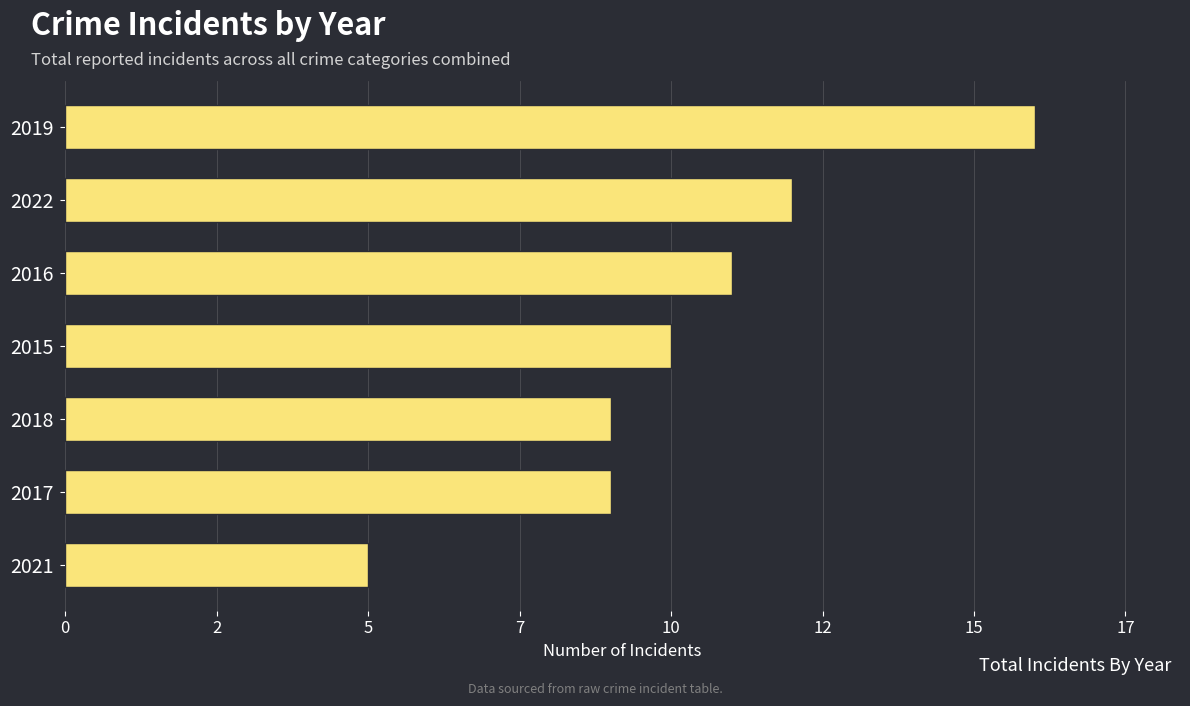

Are the bars horizontal?

Yes